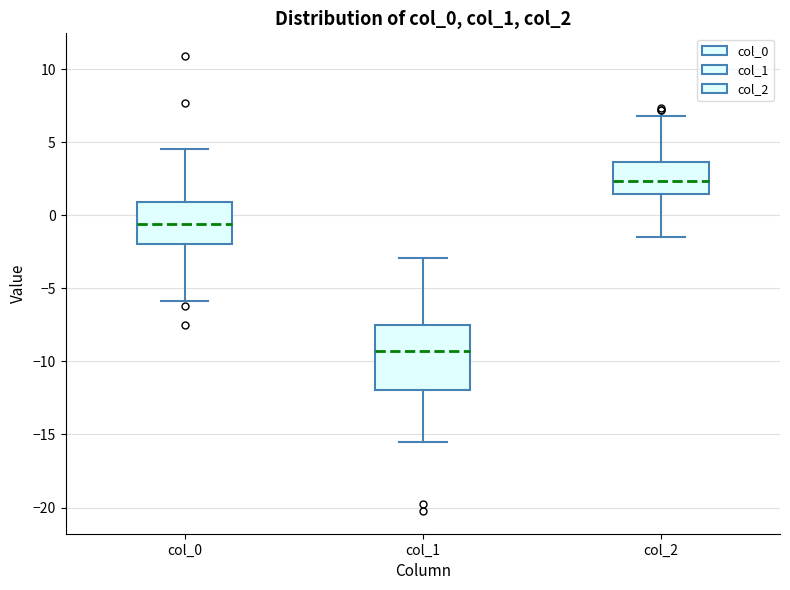

Reading left to right, read every box against the y-axis: the position of its median line, the range the box covers, and the ends of its whiskers. The values are not printed on the chart, so give them approximately, as read against the axis.

col_0: median -0.5, box -2.0 to 1.0, whiskers -6.0 to 4.5
col_1: median -9.5, box -12.0 to -7.5, whiskers -15.5 to -3.0
col_2: median 2.5, box 1.5 to 3.5, whiskers -1.5 to 7.0